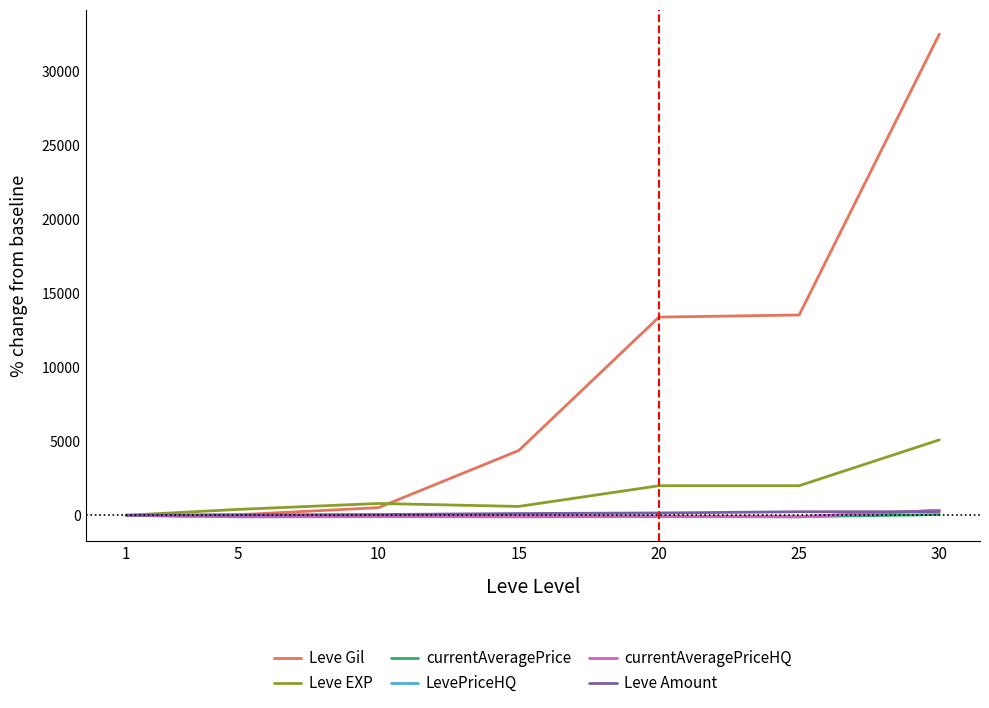

Is this an area chart (filled region under the line)?

No